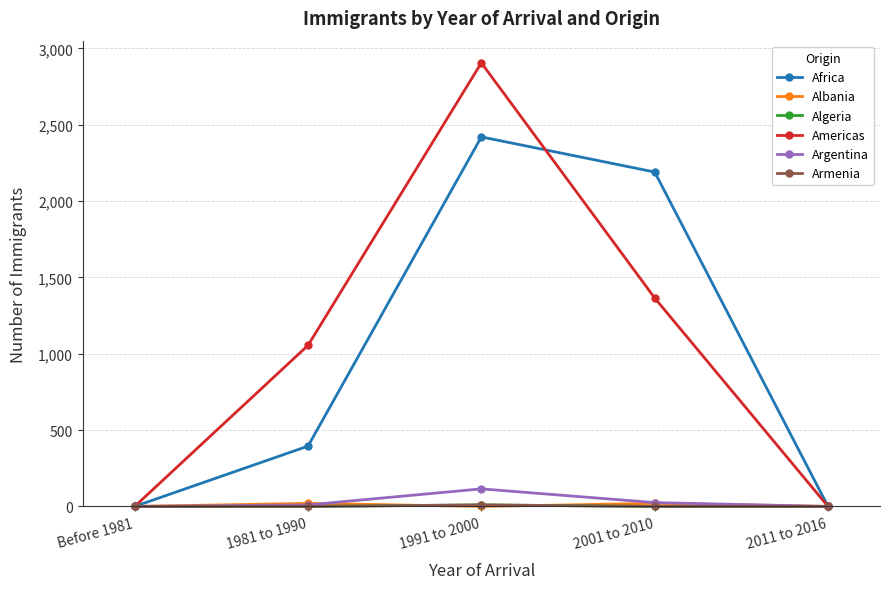

Is it true that Argentina equals 64 at Before 1981?

False